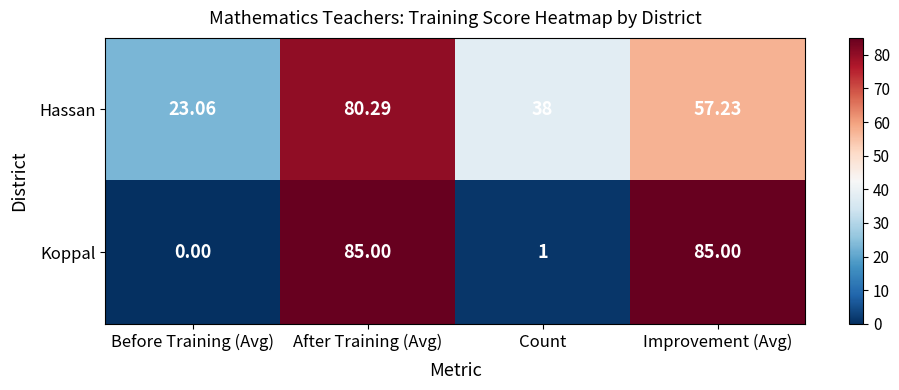

At how many categories does at least one series exceed 25?

3